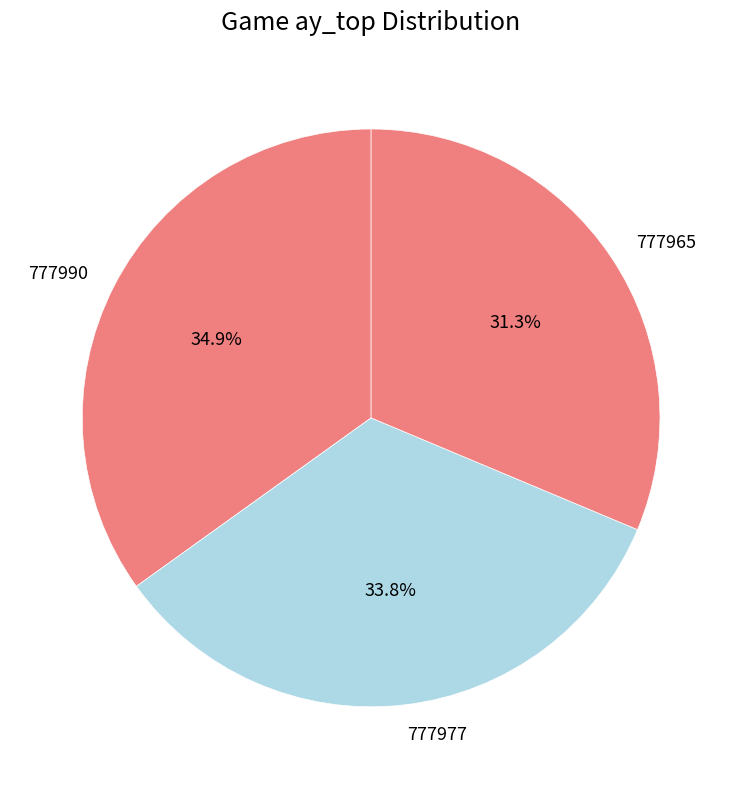

Do 777977 and 777990 together represent more than half of the pie?

Yes